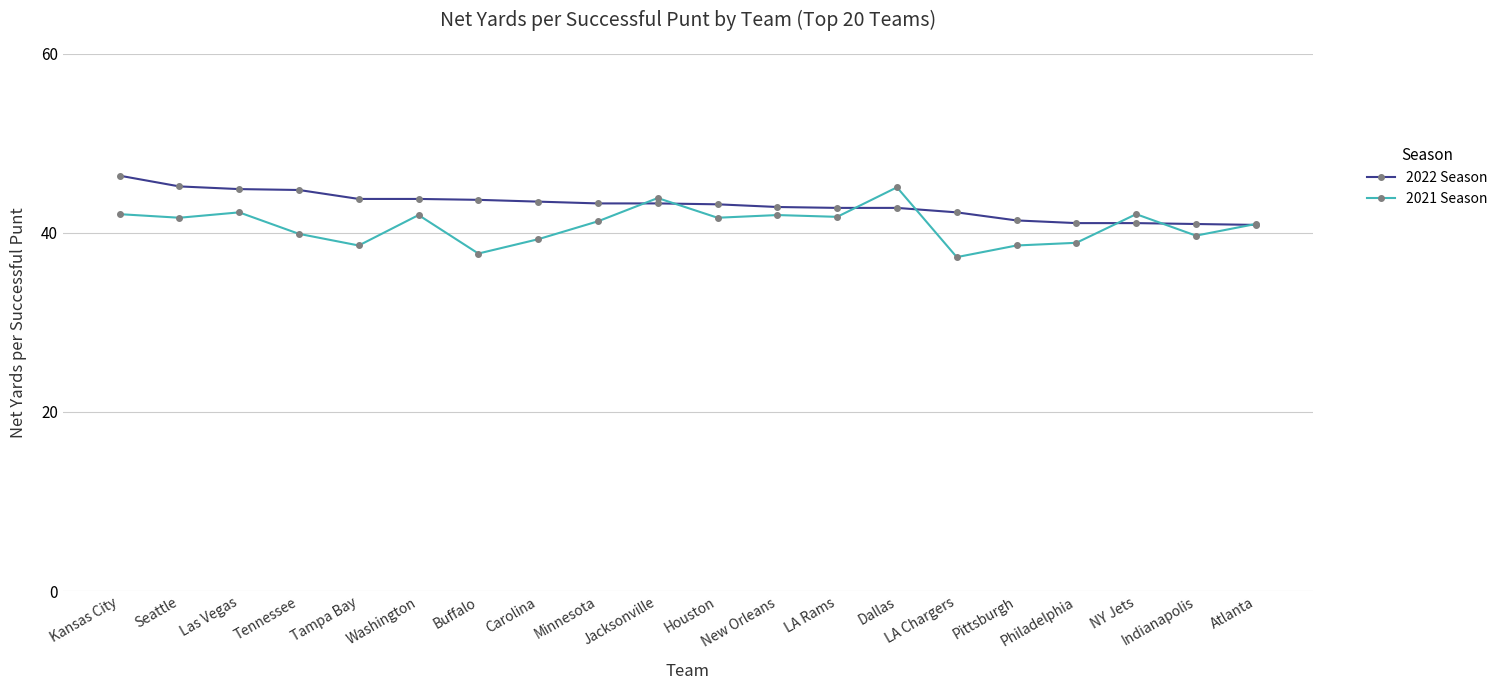

Which series has the largest range (max minus min)?

2021 Season